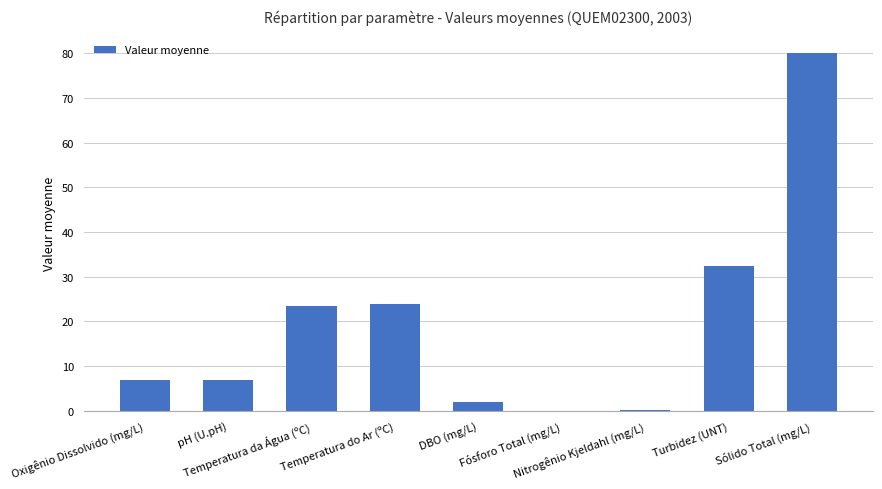

What is the value of the 8th bar from the left?

32.5